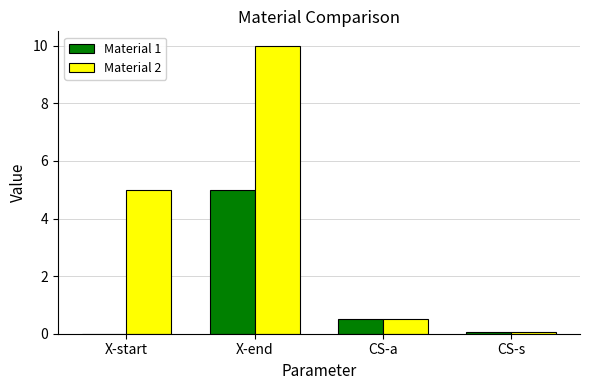

Which series has the largest total across all categories?

Material 2